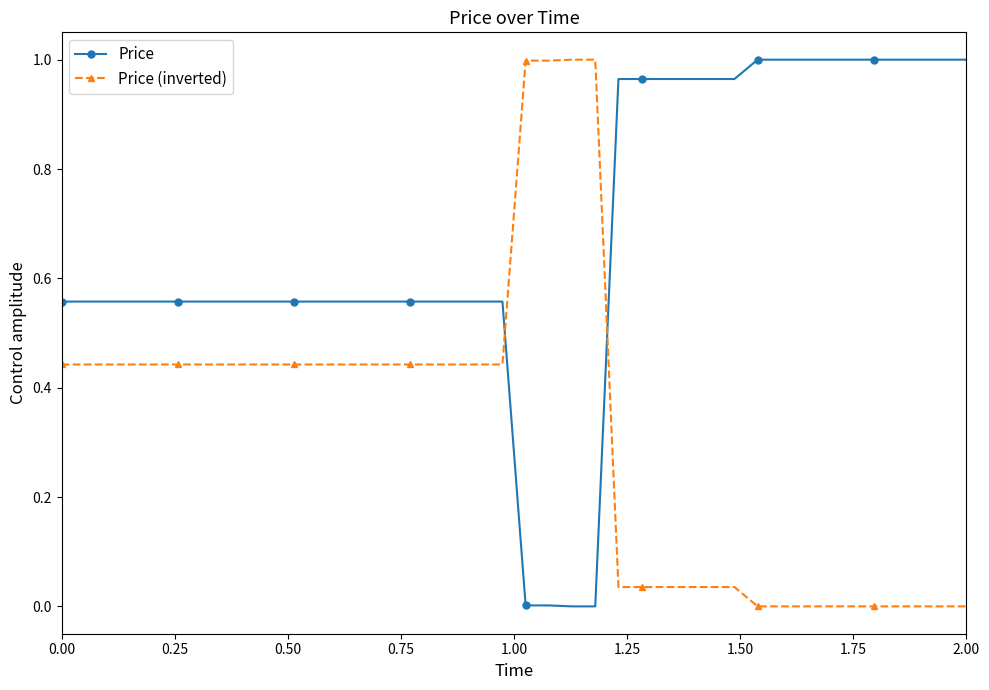

Does the chart have visible grid lines?

No